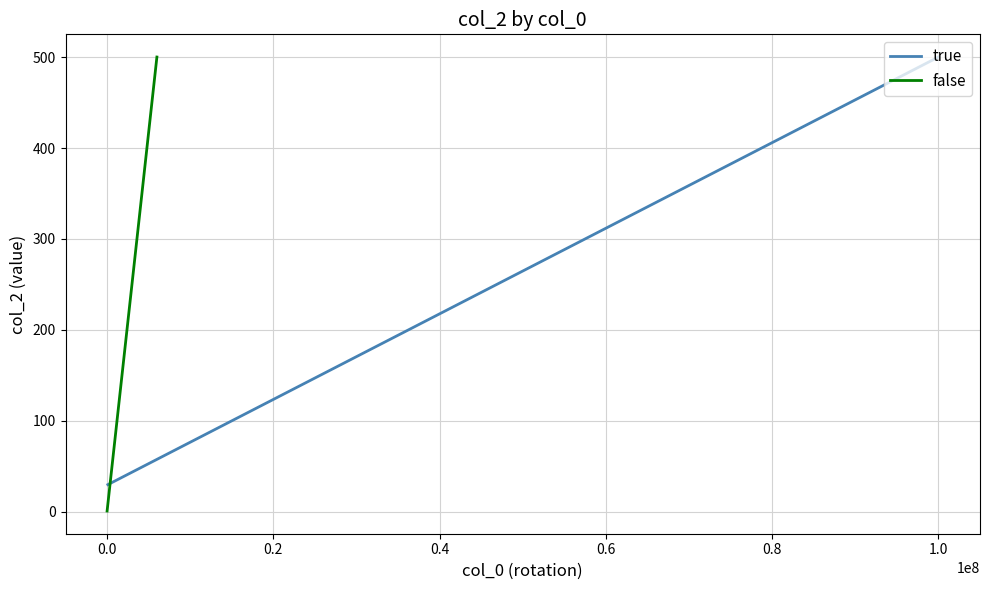

What is the minimum value for false?

1